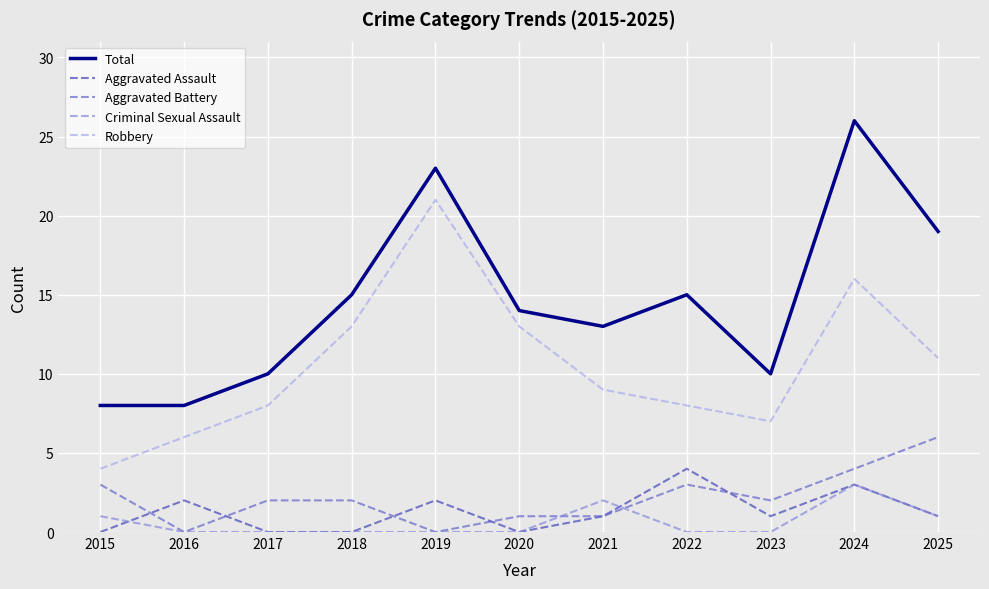

Reading left to right, transcribe all the data shown in this chart.

Total: 8	8	10	15	23	14	13	15	10	26	19
Aggravated Assault: 0	2	0	0	2	0	1	4	1	3	1
Aggravated Battery: 3	0	2	2	0	1	1	3	2	4	6
Criminal Sexual Assault: 1	0	0	0	0	0	2	0	0	3	1
Robbery: 4	6	8	13	21	13	9	8	7	16	11